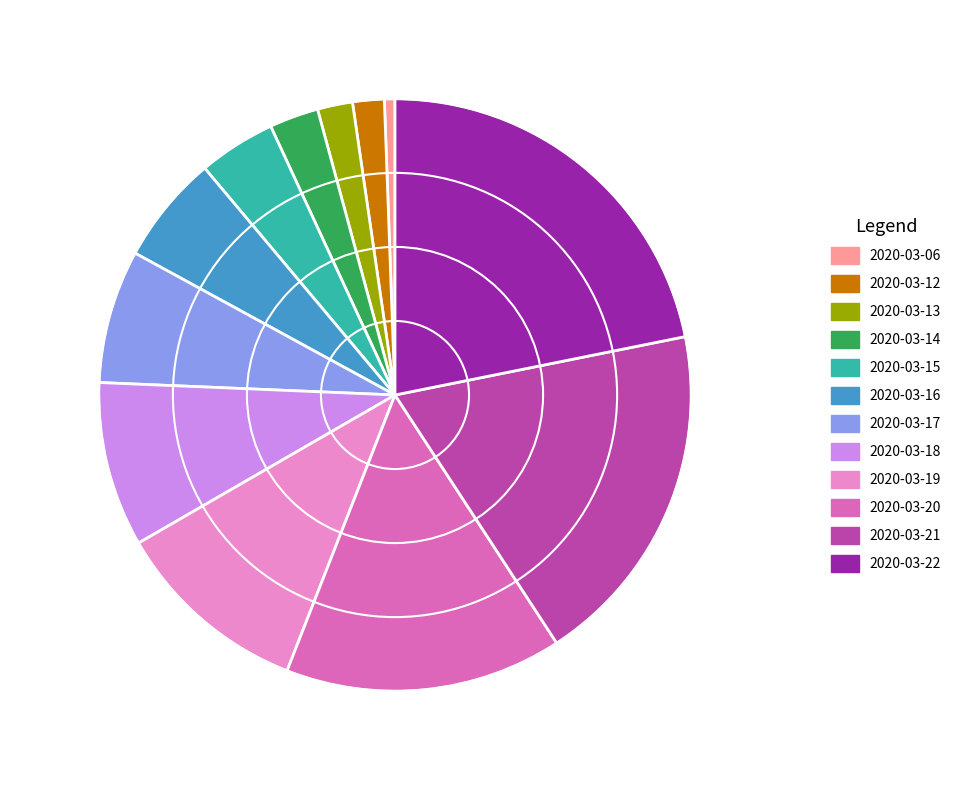

Combined, do 2020-03-22 and 2020-03-19 account for over 50%?

No